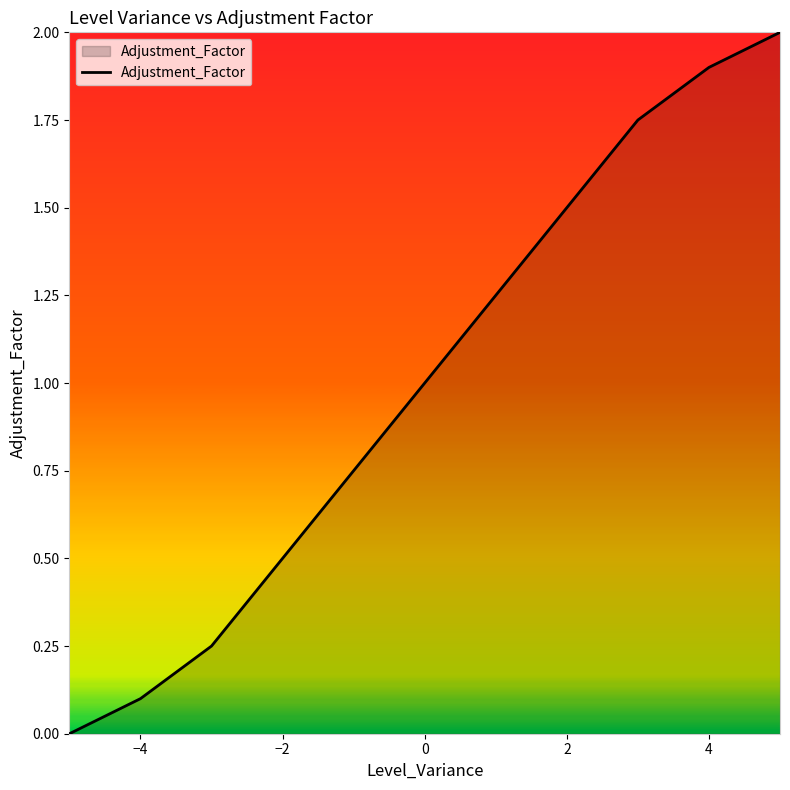

What is the difference between the maximum and minimum values?

2.0